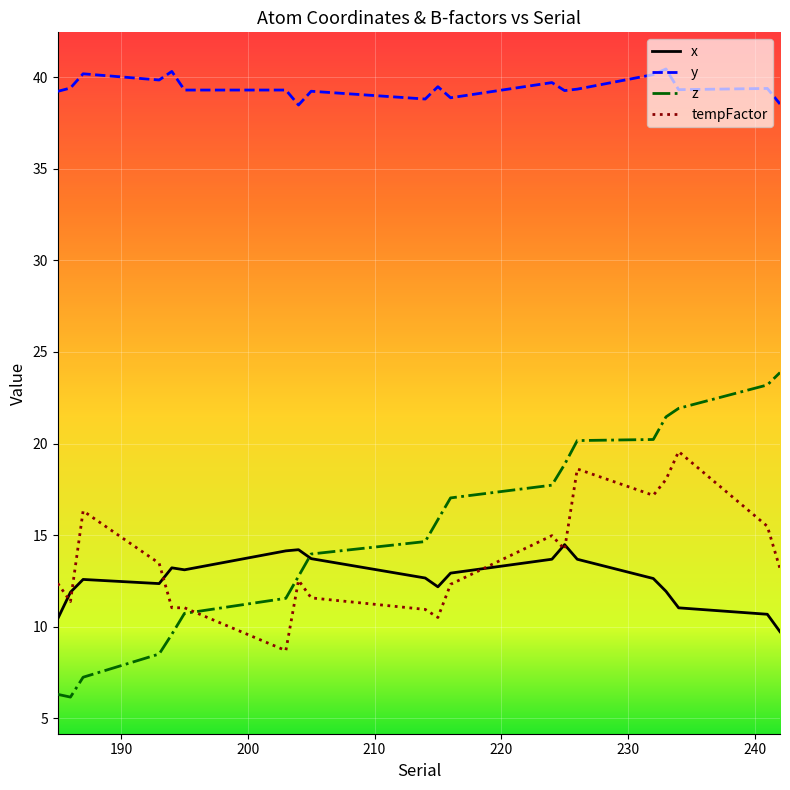

True or false: tempFactor and y intersect in this chart.

False